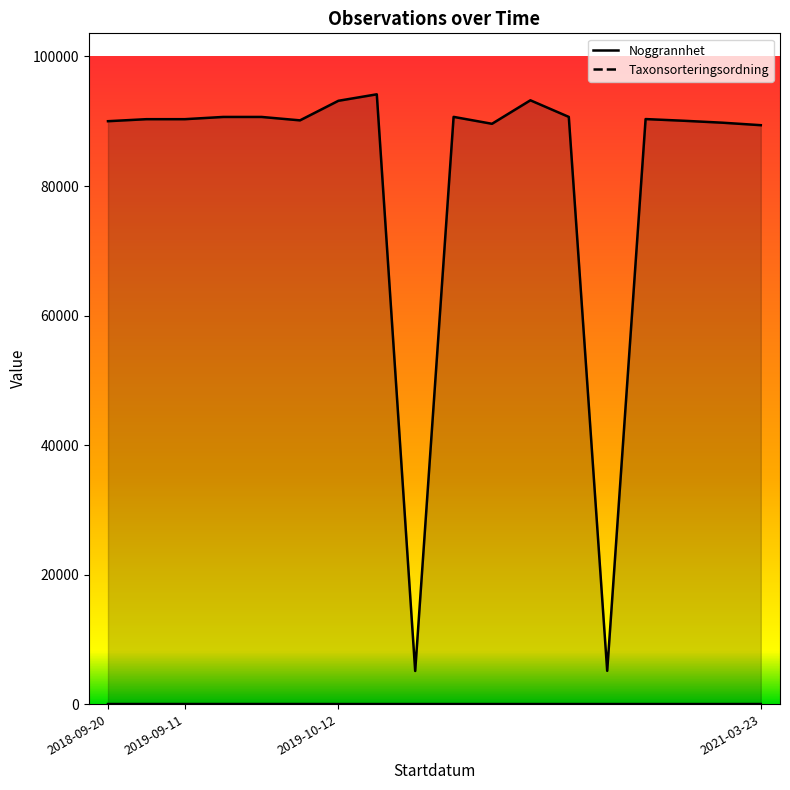

True or false: Taxonsorteringsordning has a value of 152013 at 2021-03-23.

False